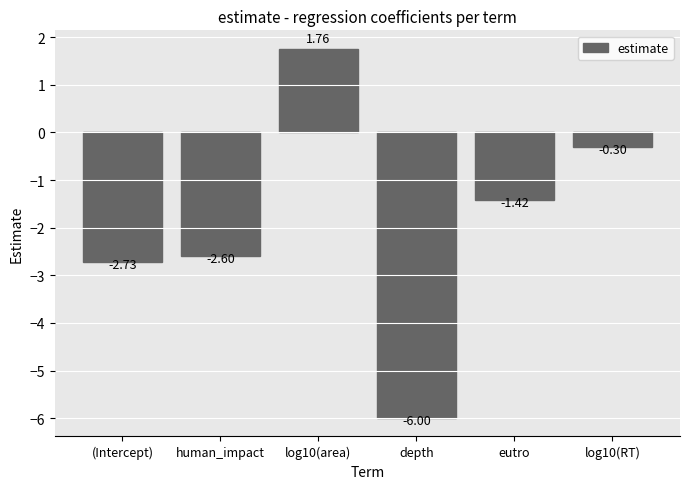

What is the difference between the second highest and minimum values?

5.7